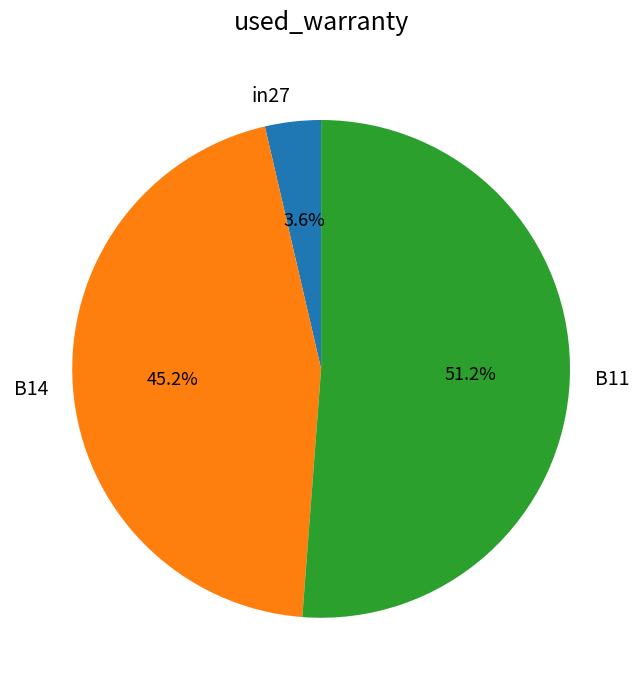

How many segments does this pie chart have?

3